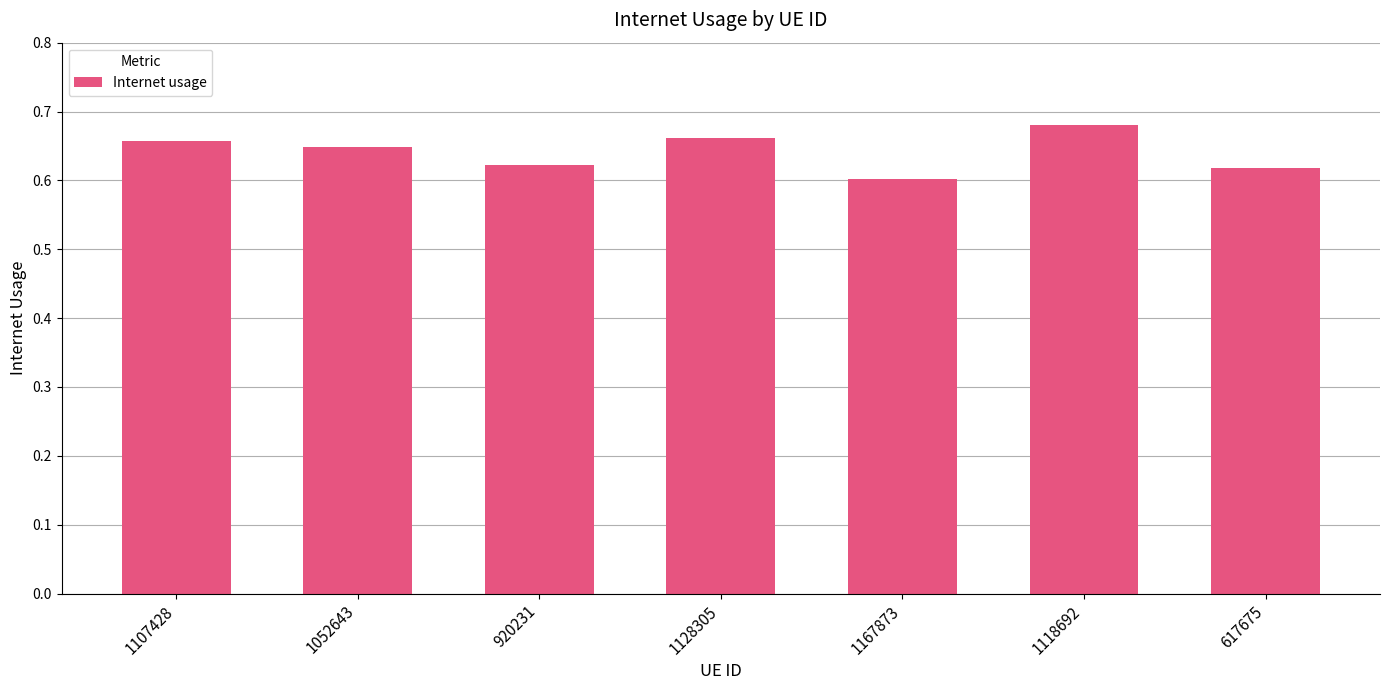

What position from the left is 1128305?

4